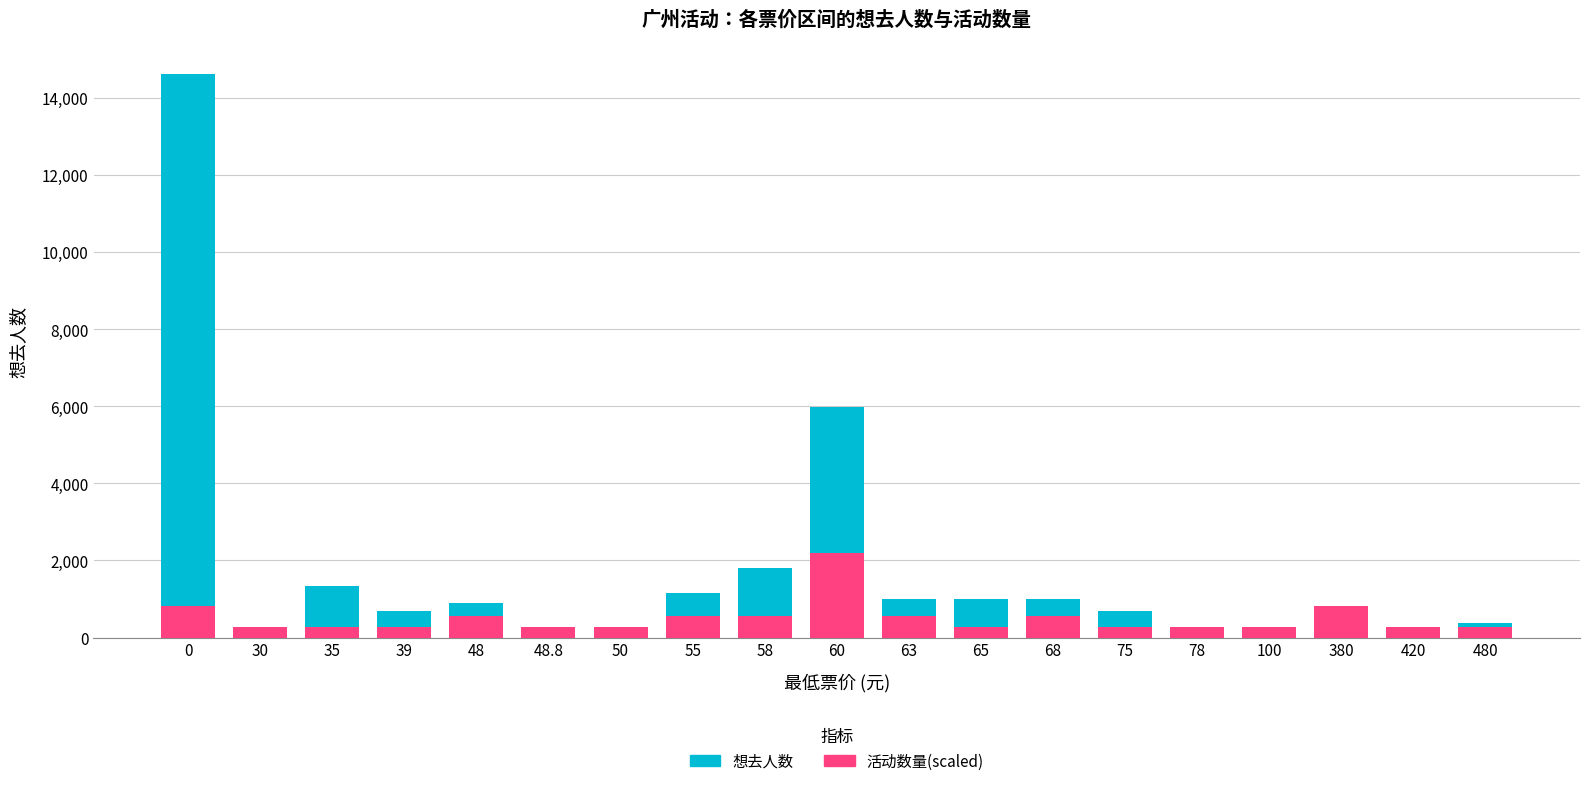

What is the label of the 8th bar from the left?

55